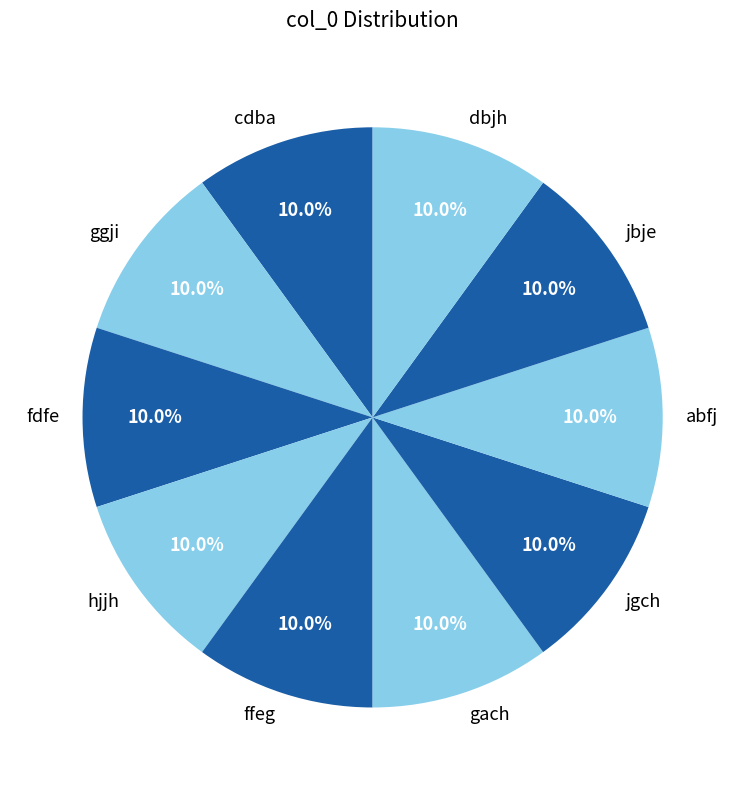

Does dbjh represent more than half of the total?

No